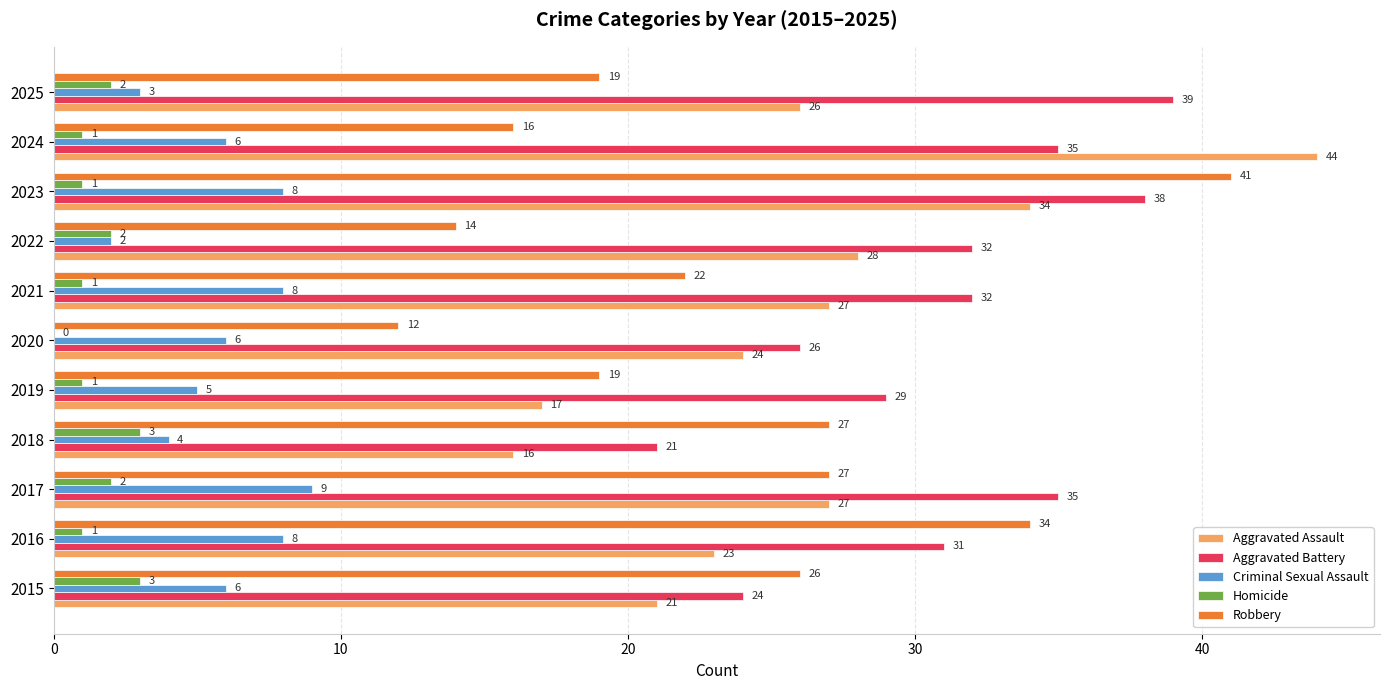

What is the sum of the Homicide values at 2018 and 2015?

6